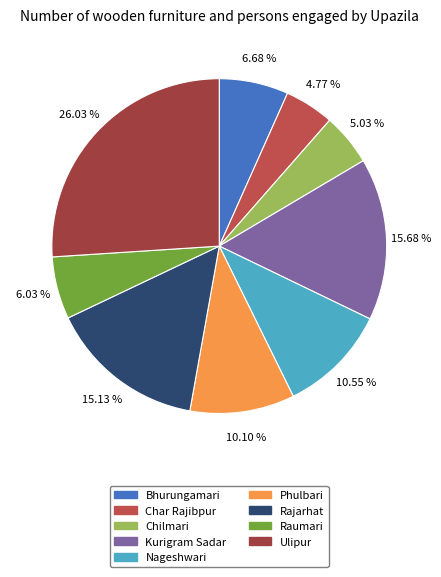

What is the smallest slice in the pie chart?

Char Rajibpur